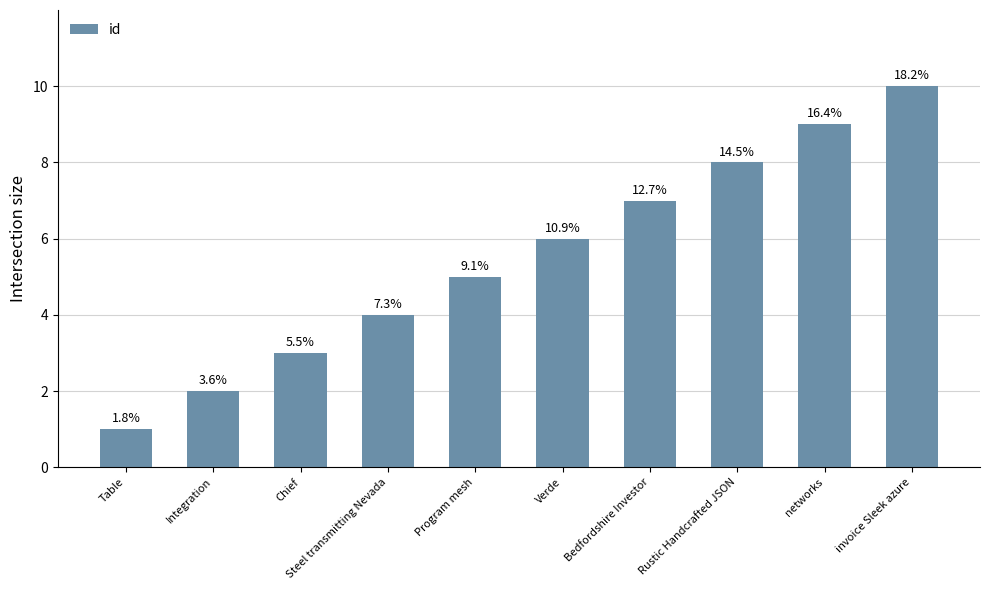

Are the bars horizontal?

No